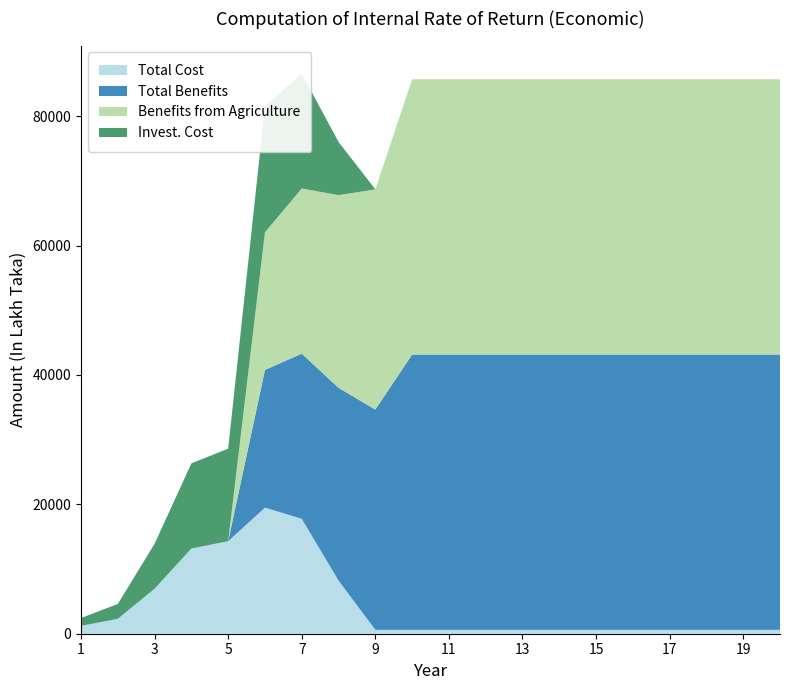

Reading left to right, extract all data points from this chart.

Total Cost: 1212.7	2302.3	6957.1	13167.2	14304.0	19492.8	17763.2	8221.0	604.3	604.3	604.3	604.3	604.3	604.3	604.3	604.3	604.3	604.3	604.3	604.3
Total Benefits: 0.0	0.0	0.0	0.0	0.0	21273.9	25528.7	29783.5	34038.3	42547.9	42547.9	42547.9	42547.9	42547.9	42547.9	42547.9	42547.9	42547.9	42547.9	42547.9
Benefits from Agriculture: 0.0	0.0	0.0	0.0	0.0	21273.9	25528.7	29783.5	34038.3	42547.9	42547.9	42547.9	42547.9	42547.9	42547.9	42547.9	42547.9	42547.9	42547.9	42547.9
Invest. Cost: 1212.7	2302.3	6957.1	13167.2	14304.0	19492.8	17763.2	8221.0	0.0	0.0	0.0	0.0	0.0	0.0	0.0	0.0	0.0	0.0	0.0	0.0